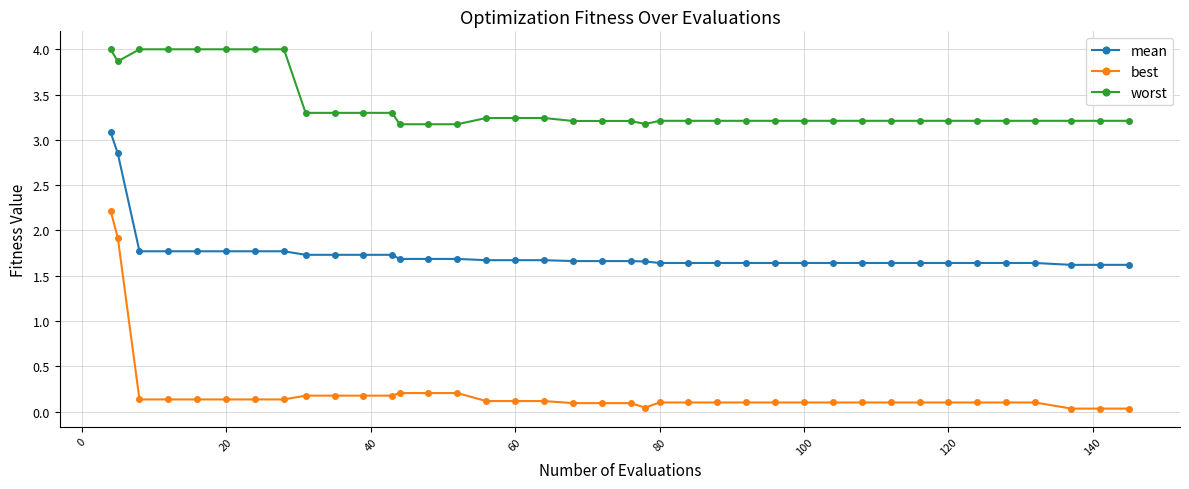

Which series has the largest range (max minus min)?

best